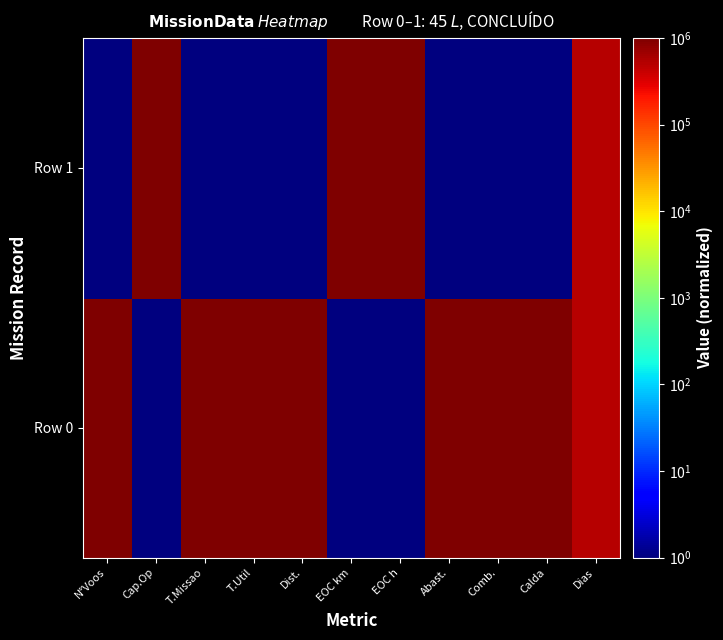

What is the total value across all series at Comb.?

1000002